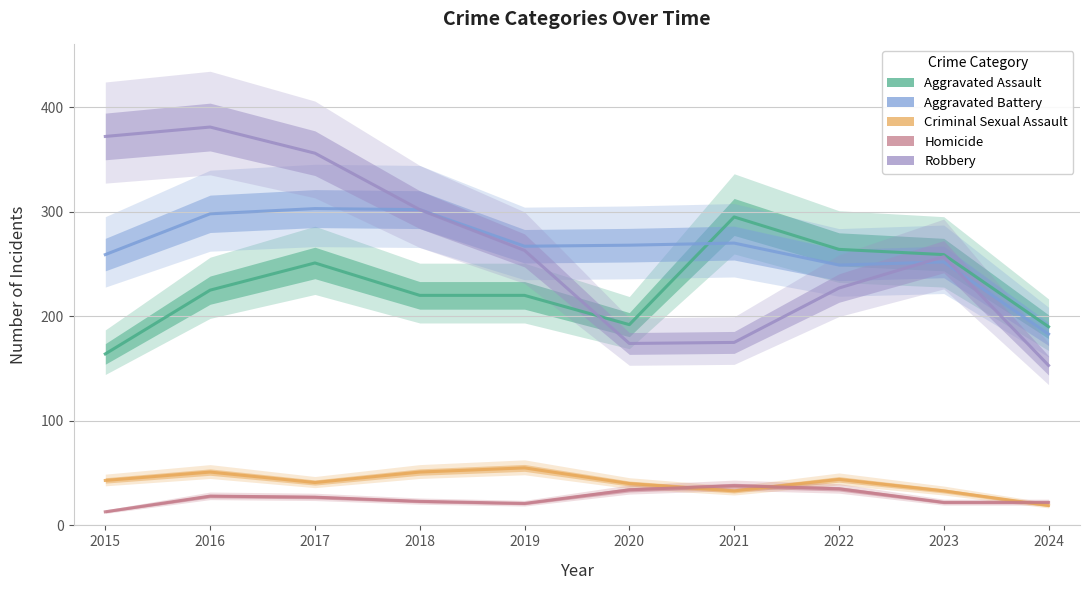

Which category has the highest value in the Aggravated Assault series?

2021